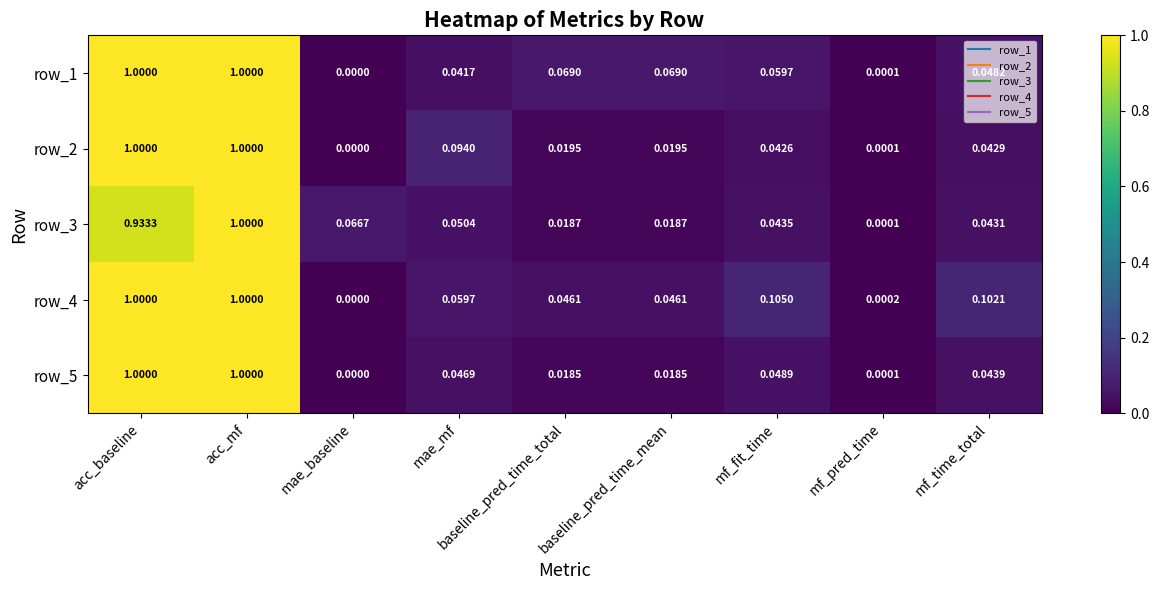

Which series changed the most between acc_baseline and mf_fit_time?

row_2